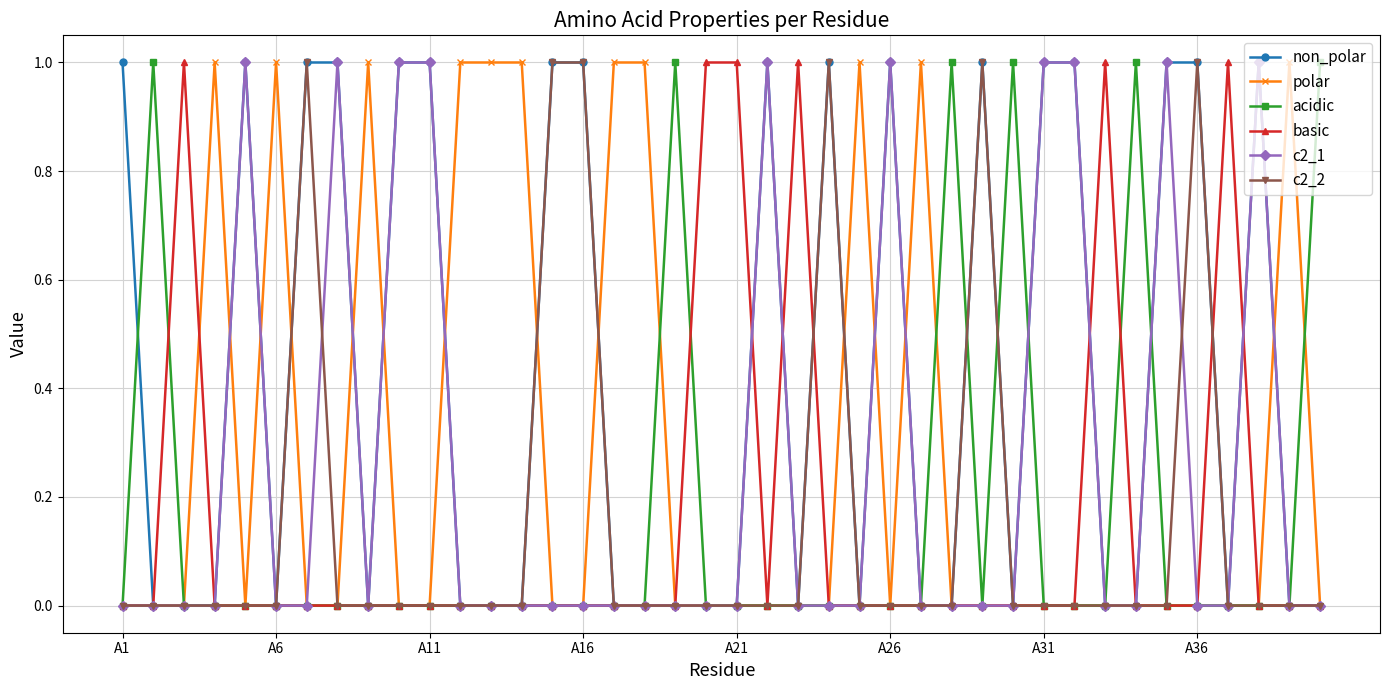

Which series has the largest total across all categories?

non_polar